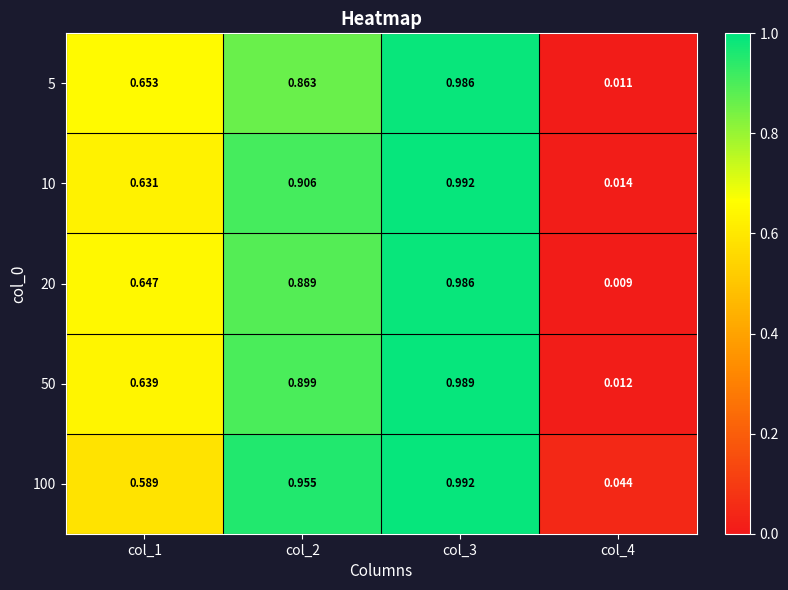

Is the value of 10 at col_1 greater than the value of 5 at col_3?

No